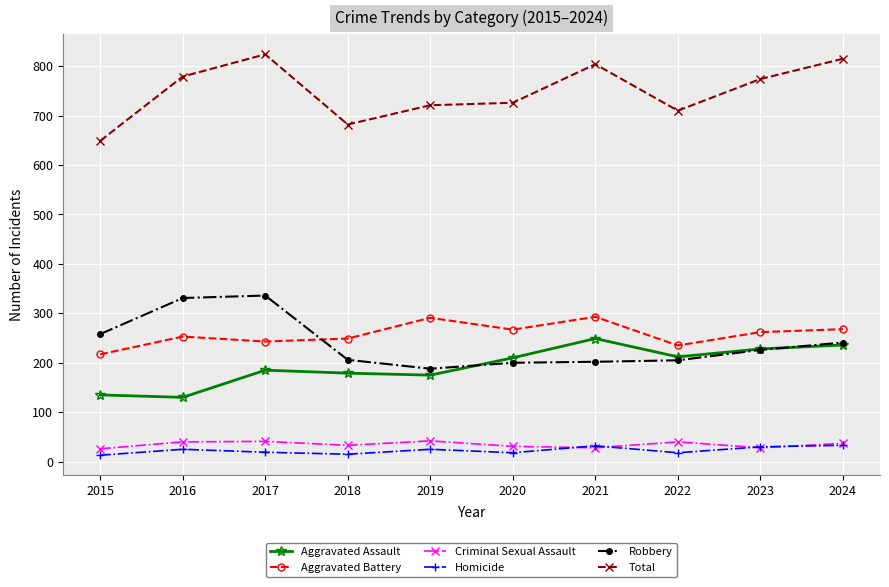

Rank the series at 2015 from lowest to highest value.

Homicide, Criminal Sexual Assault, Aggravated Assault, Aggravated Battery, Robbery, Total